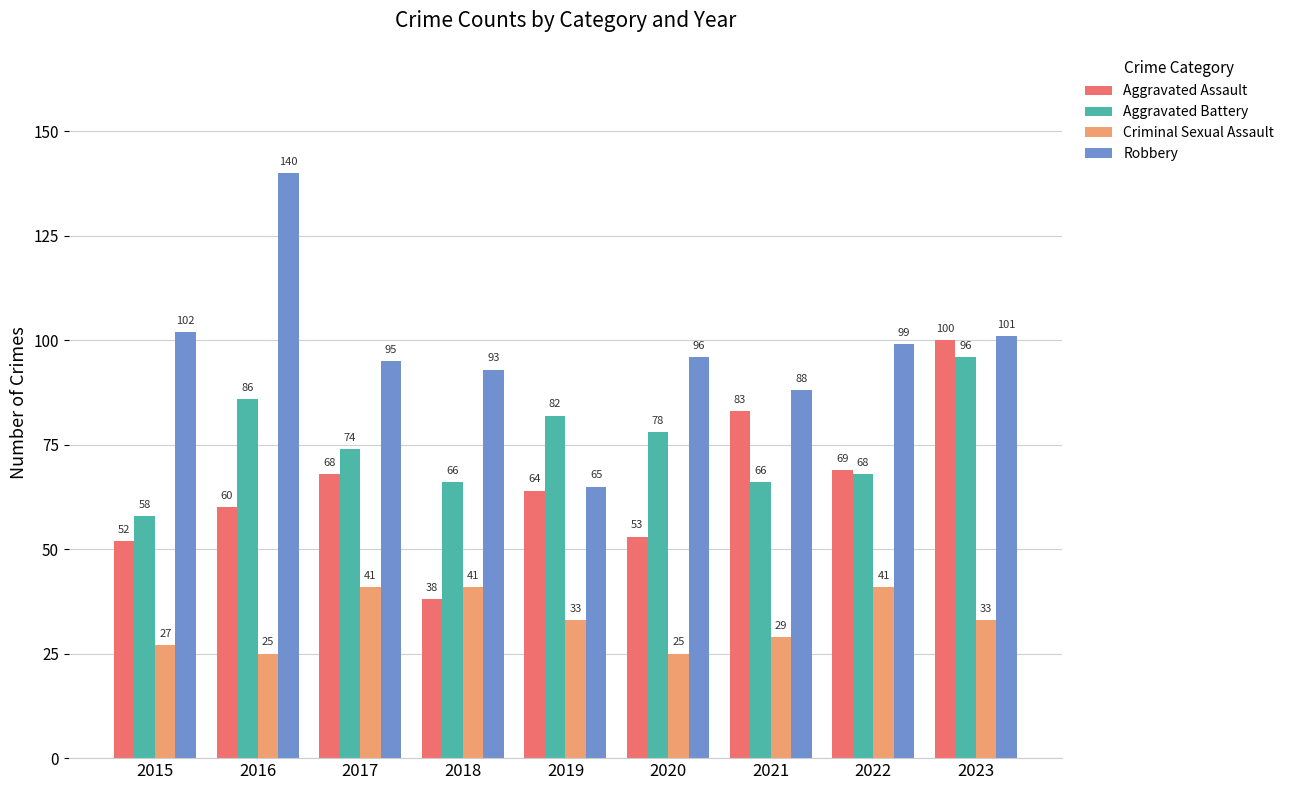

Reading right to left, extract all data points from this chart.

Aggravated Assault: 100	69	83	53	64	38	68	60	52
Aggravated Battery: 96	68	66	78	82	66	74	86	58
Criminal Sexual Assault: 33	41	29	25	33	41	41	25	27
Robbery: 101	99	88	96	65	93	95	140	102